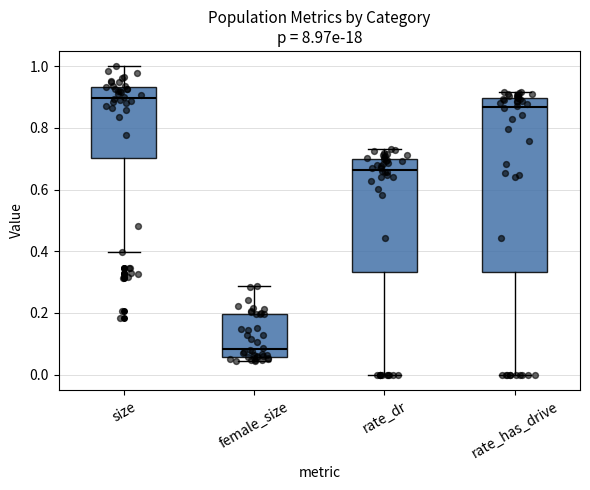

Reading left to right, transcribe this box plot: for each box, give where its median line is, the range the box spans, and where its two whiskers end, as read against the y-axis. The values are not printed on the chart, so give them approximately, as read against the axis.

size: median 0.90, box 0.70 to 0.94, whiskers 0.40 to 1.00
female_size: median 0.08, box 0.06 to 0.20, whiskers 0.04 to 0.28
rate_dr: median 0.66, box 0.34 to 0.70, whiskers 0.00 to 0.74
rate_has_drive: median 0.86, box 0.34 to 0.90, whiskers 0.00 to 0.92